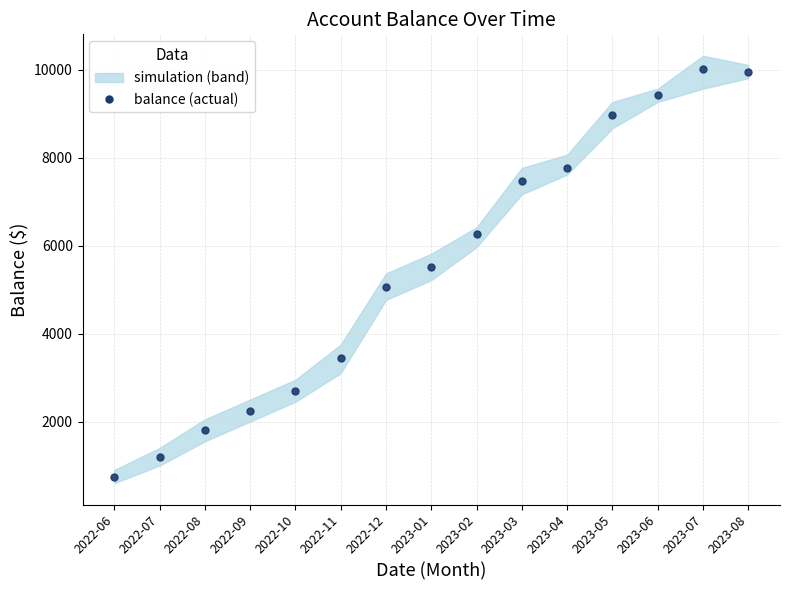

Which has a higher value, 2023-02 or 2023-08?

2023-08